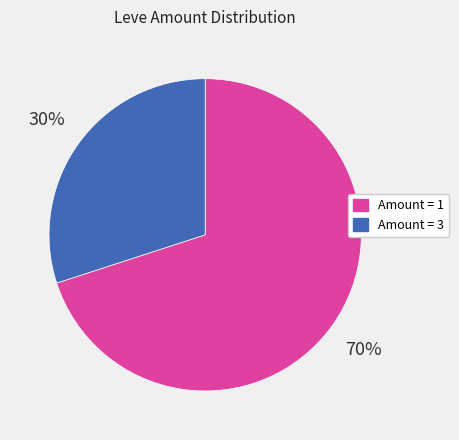

Does any single category account for the majority?

Yes